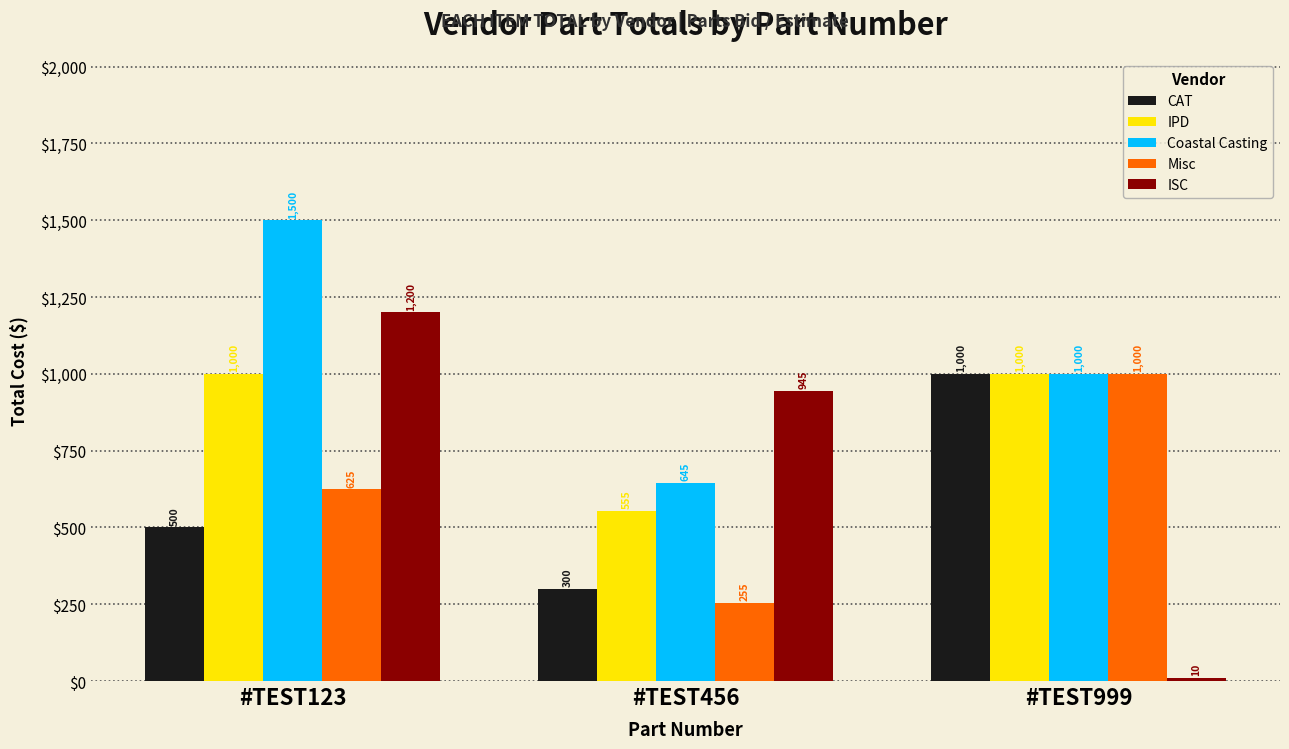

What is the average value of the Misc series?

627